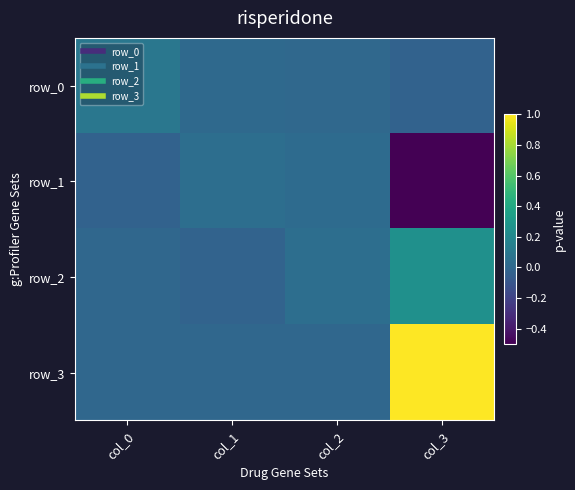

How many values in row_2 are below zero?

1